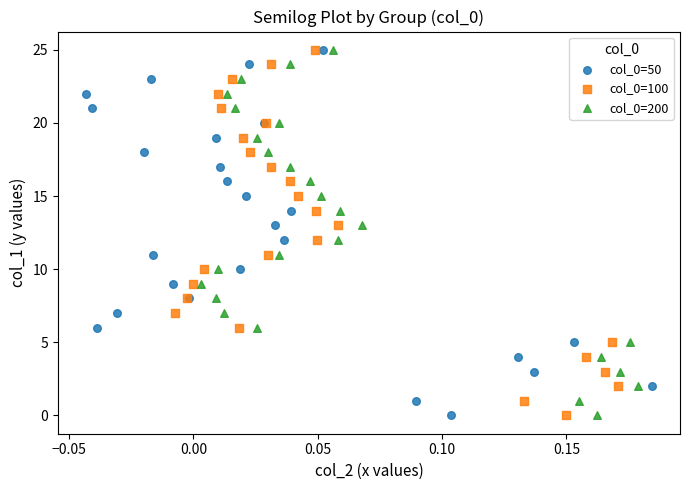

What are all the series names shown in the legend?

col_0=50, col_0=100, col_0=200